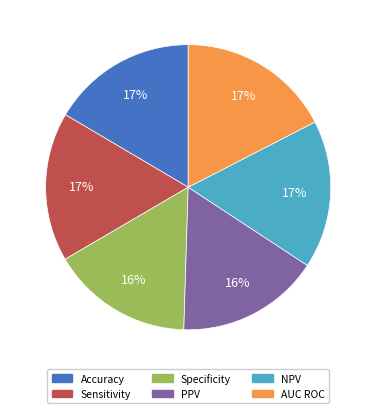

Do PPV and AUC ROC together represent more than half of the pie?

No